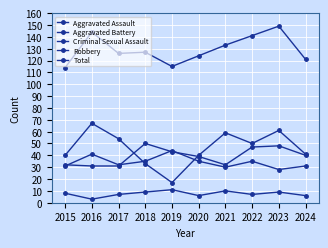

Does the chart have visible grid lines?

Yes